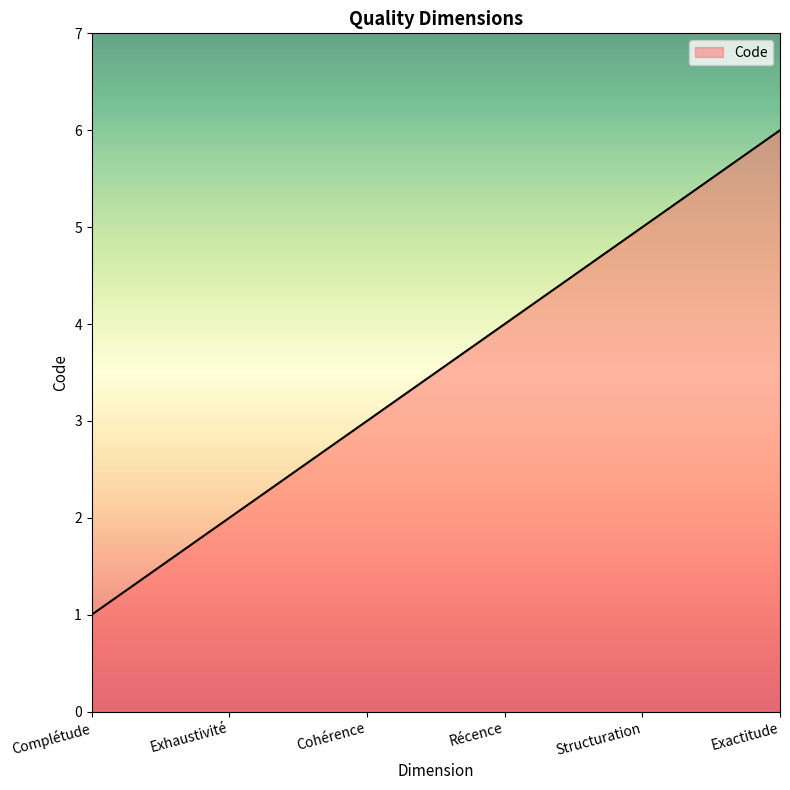

Rank the categories by value from highest to lowest.

Exactitude, Structuration, Récence, Cohérence, Exhaustivité, Complétude